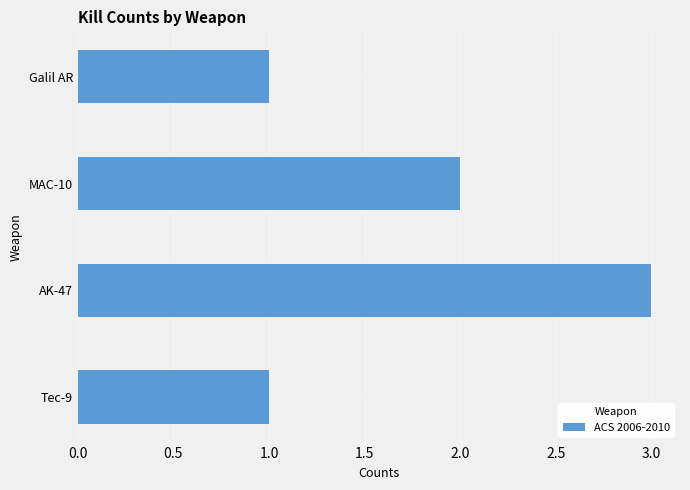

The chart shows a value of 5 at AK-47. True or false?

False